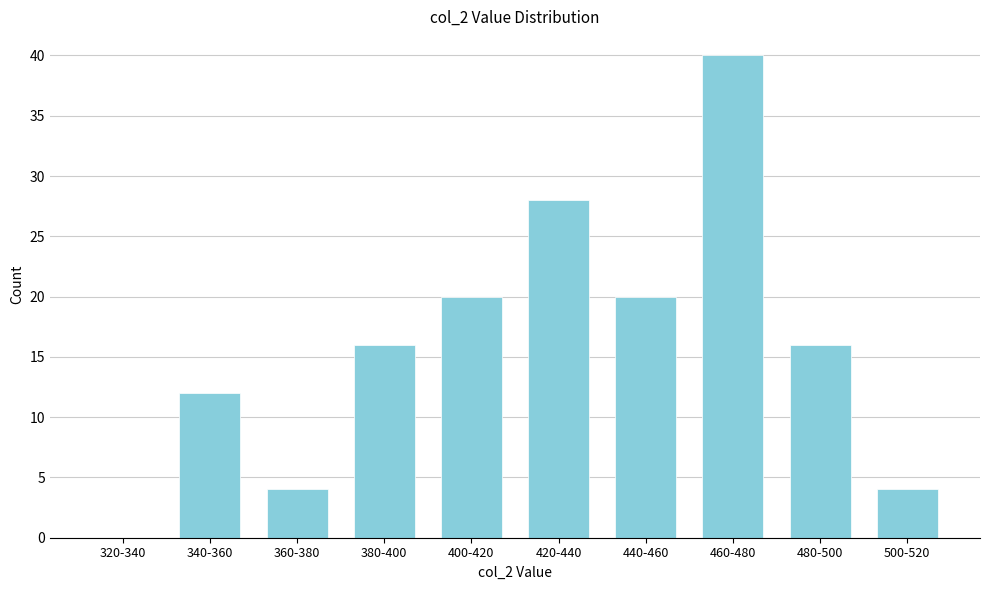

Reading left to right, extract all data points from this chart.

320-340=0	340-360=12	360-380=4	380-400=16	400-420=20	420-440=28	440-460=20	460-480=40	480-500=16	500-520=4